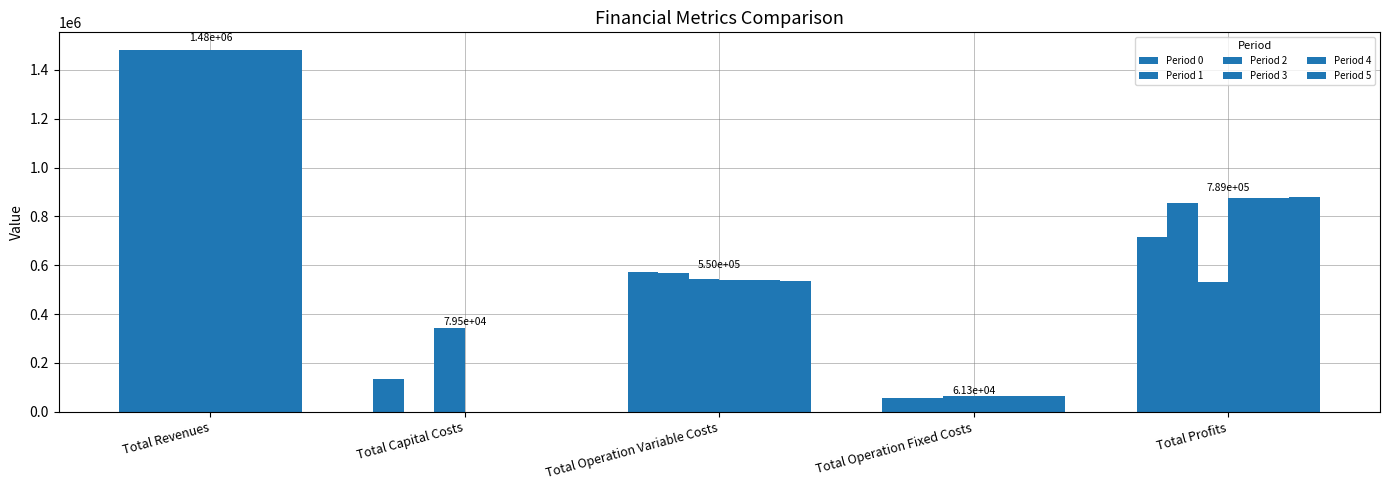

What is the label of the 5th bar from the left?

Total Profits